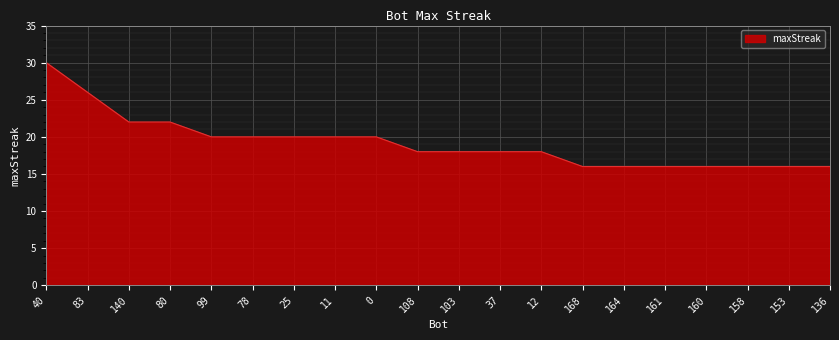

What is the minimum value shown in the chart?

16